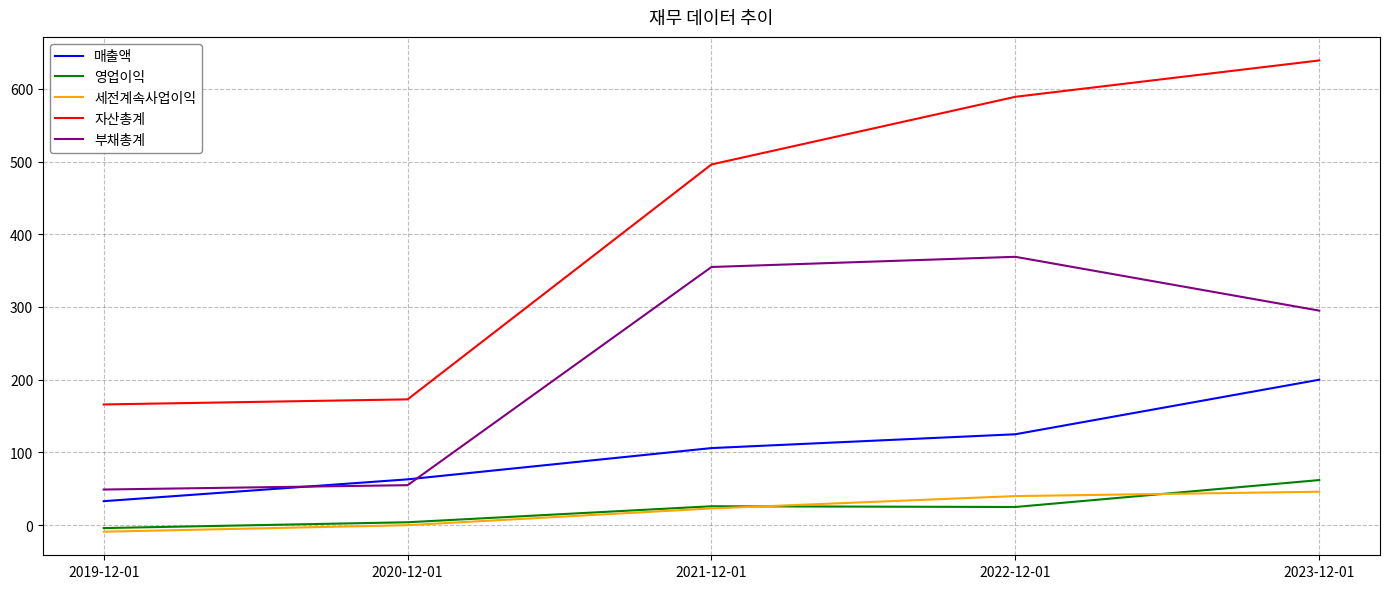

Count the number of data series in this chart.

5